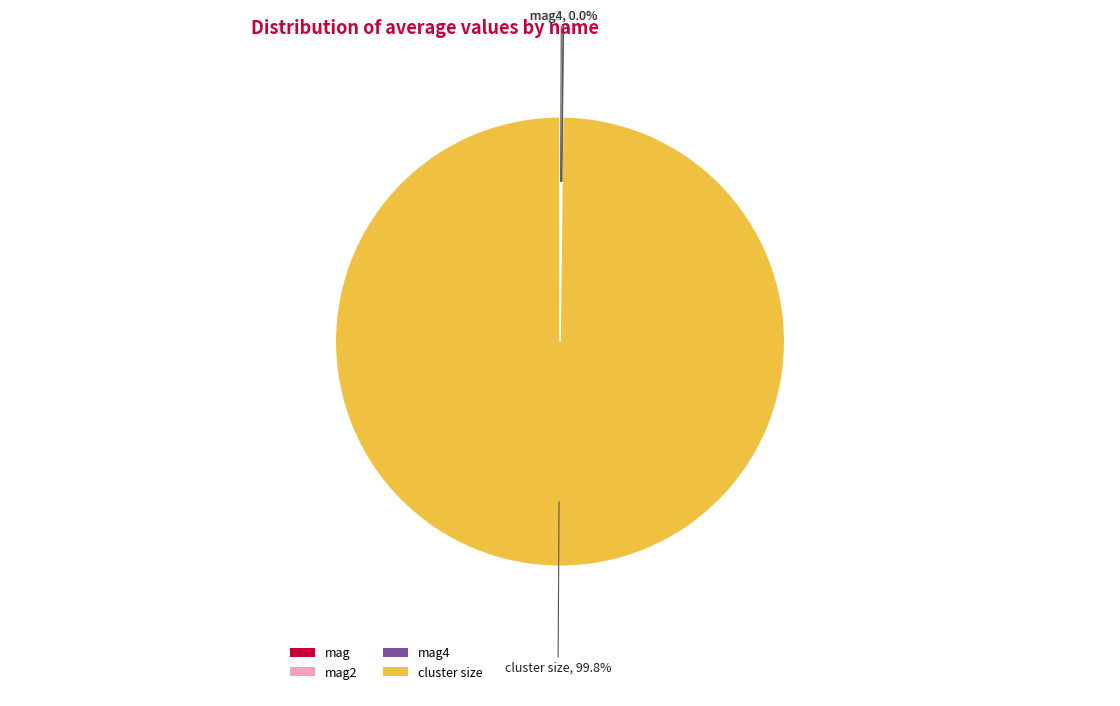

What is the largest slice in the pie chart?

cluster size